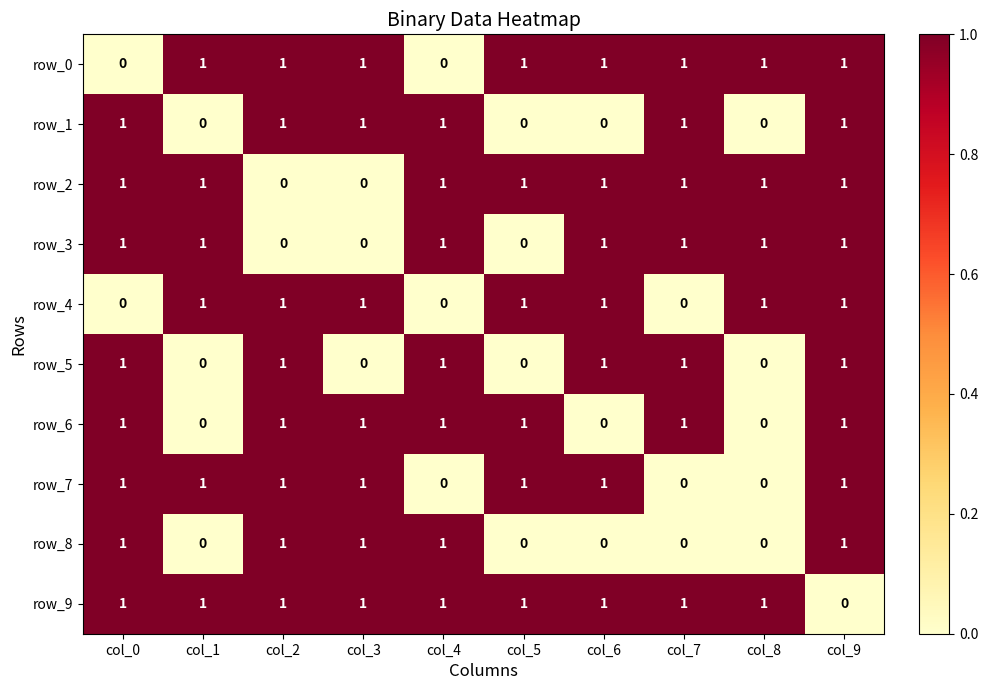

What is the sum of all row_2 values?

8